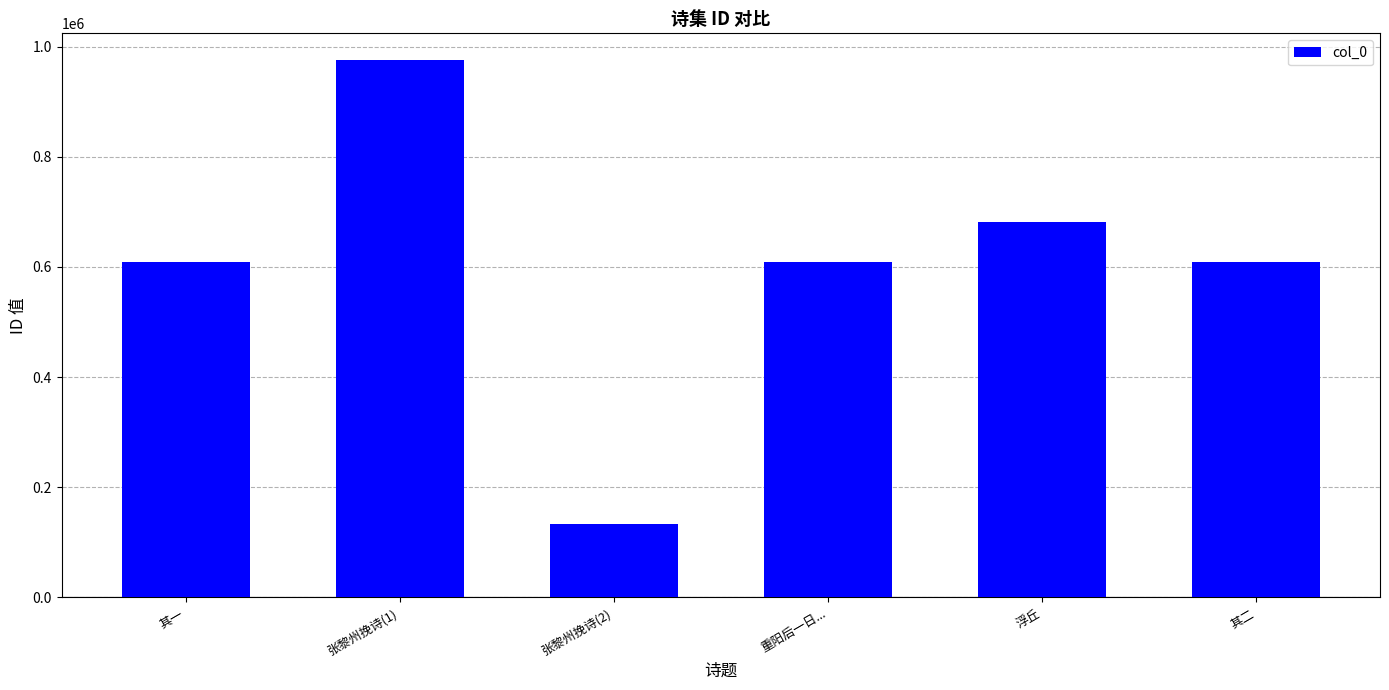

The chart shows a value of 181557 at 浮丘. True or false?

False